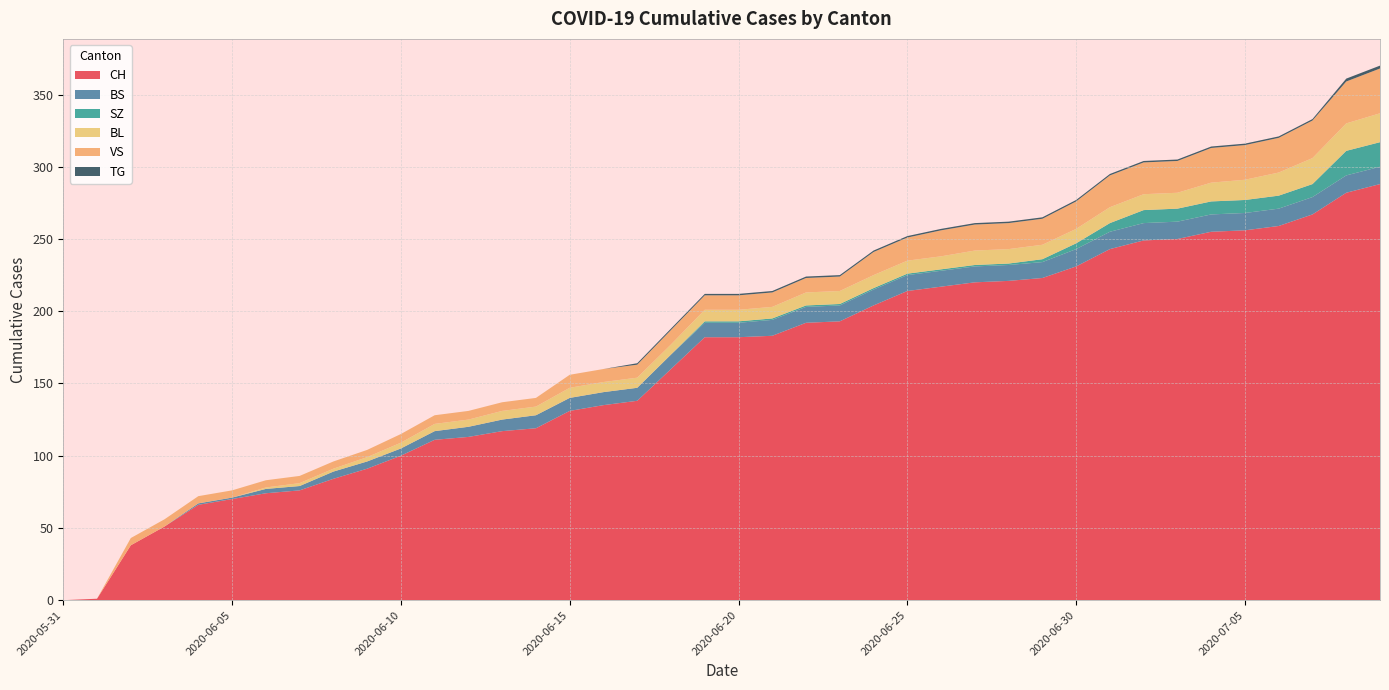

Reading left to right, what are all the values shown in this chart?

CH: 2020-05-31=0	2020-06-01=1	2020-06-02=38	2020-06-03=51	2020-06-04=66	2020-06-05=70	2020-06-06=74	2020-06-07=76	2020-06-08=84	2020-06-09=91	2020-06-10=100	2020-06-11=111	2020-06-12=113	2020-06-13=117	2020-06-14=119	2020-06-15=131	2020-06-16=135	2020-06-17=138	2020-06-18=160	2020-06-19=182	2020-06-20=182	2020-06-21=183	2020-06-22=192	2020-06-23=193	2020-06-24=204	2020-06-25=214	2020-06-26=217	2020-06-27=220	2020-06-28=221	2020-06-29=223	2020-06-30=231	2020-07-01=243	2020-07-02=249	2020-07-03=250	2020-07-04=255	2020-07-05=256	2020-07-06=259	2020-07-07=267	2020-07-08=282	2020-07-09=288
BS: 2020-05-31=0	2020-06-01=0	2020-06-02=0	2020-06-03=0	2020-06-04=1	2020-06-05=1	2020-06-06=3	2020-06-07=3	2020-06-08=5	2020-06-09=5	2020-06-10=5	2020-06-11=6	2020-06-12=7	2020-06-13=8	2020-06-14=9	2020-06-15=9	2020-06-16=9	2020-06-17=9	2020-06-18=10	2020-06-19=10	2020-06-20=10	2020-06-21=11	2020-06-22=11	2020-06-23=11	2020-06-24=11	2020-06-25=11	2020-06-26=11	2020-06-27=11	2020-06-28=11	2020-06-29=11	2020-06-30=12	2020-07-01=12	2020-07-02=12	2020-07-03=12	2020-07-04=12	2020-07-05=12	2020-07-06=12	2020-07-07=12	2020-07-08=12	2020-07-09=12
SZ: 2020-05-31=0	2020-06-01=0	2020-06-02=0	2020-06-03=0	2020-06-04=0	2020-06-05=0	2020-06-06=0	2020-06-07=0	2020-06-08=0	2020-06-09=0	2020-06-10=0	2020-06-11=0	2020-06-12=0	2020-06-13=0	2020-06-14=0	2020-06-15=0	2020-06-16=0	2020-06-17=0	2020-06-18=0	2020-06-19=1	2020-06-20=1	2020-06-21=1	2020-06-22=1	2020-06-23=1	2020-06-24=1	2020-06-25=1	2020-06-26=1	2020-06-27=1	2020-06-28=1	2020-06-29=2	2020-06-30=4	2020-07-01=6	2020-07-02=9	2020-07-03=9	2020-07-04=9	2020-07-05=9	2020-07-06=9	2020-07-07=9	2020-07-08=17	2020-07-09=17
BL: 2020-05-31=0	2020-06-01=0	2020-06-02=0	2020-06-03=0	2020-06-04=0	2020-06-05=0	2020-06-06=1	2020-06-07=2	2020-06-08=2	2020-06-09=3	2020-06-10=4	2020-06-11=5	2020-06-12=5	2020-06-13=6	2020-06-14=6	2020-06-15=7	2020-06-16=7	2020-06-17=7	2020-06-18=7	2020-06-19=8	2020-06-20=8	2020-06-21=8	2020-06-22=9	2020-06-23=9	2020-06-24=9	2020-06-25=9	2020-06-26=9	2020-06-27=10	2020-06-28=10	2020-06-29=10	2020-06-30=10	2020-07-01=11	2020-07-02=11	2020-07-03=11	2020-07-04=13	2020-07-05=14	2020-07-06=16	2020-07-07=18	2020-07-08=19	2020-07-09=20
VS: 2020-05-31=0	2020-06-01=0	2020-06-02=5	2020-06-03=5	2020-06-04=5	2020-06-05=5	2020-06-06=5	2020-06-07=5	2020-06-08=5	2020-06-09=5	2020-06-10=6	2020-06-11=6	2020-06-12=6	2020-06-13=6	2020-06-14=6	2020-06-15=9	2020-06-16=9	2020-06-17=9	2020-06-18=10	2020-06-19=10	2020-06-20=10	2020-06-21=10	2020-06-22=10	2020-06-23=10	2020-06-24=16	2020-06-25=16	2020-06-26=18	2020-06-27=18	2020-06-28=18	2020-06-29=18	2020-06-30=19	2020-07-01=22	2020-07-02=22	2020-07-03=22	2020-07-04=24	2020-07-05=24	2020-07-06=24	2020-07-07=26	2020-07-08=29	2020-07-09=31
TG: 2020-05-31=0	2020-06-01=0	2020-06-02=0	2020-06-03=0	2020-06-04=0	2020-06-05=0	2020-06-06=0	2020-06-07=0	2020-06-08=0	2020-06-09=0	2020-06-10=0	2020-06-11=0	2020-06-12=0	2020-06-13=0	2020-06-14=0	2020-06-15=0	2020-06-16=0	2020-06-17=1	2020-06-18=1	2020-06-19=1	2020-06-20=1	2020-06-21=1	2020-06-22=1	2020-06-23=1	2020-06-24=1	2020-06-25=1	2020-06-26=1	2020-06-27=1	2020-06-28=1	2020-06-29=1	2020-06-30=1	2020-07-01=1	2020-07-02=1	2020-07-03=1	2020-07-04=1	2020-07-05=1	2020-07-06=1	2020-07-07=1	2020-07-08=2	2020-07-09=2